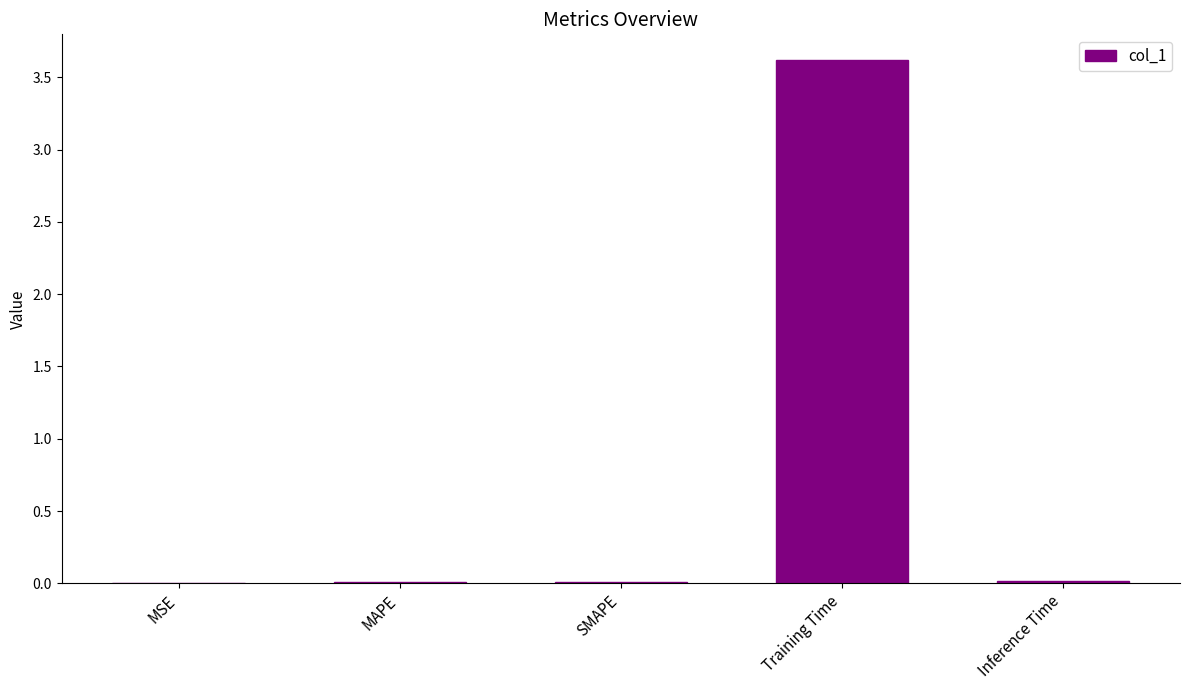

True or false: the data shows 3.6 at Training Time.

True